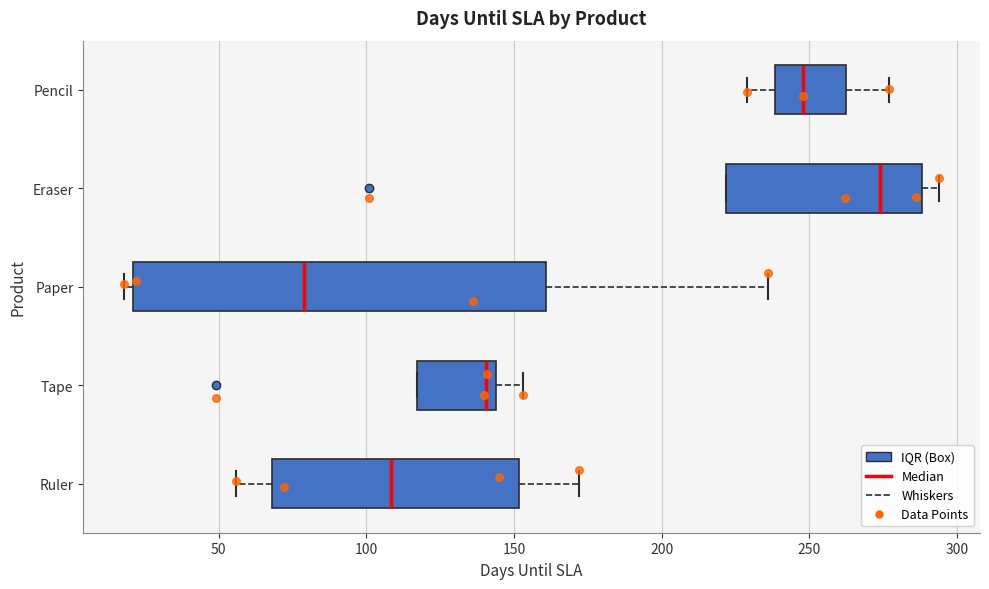

Where is the right edge of the box for Pencil on the x-axis? The values are not printed on the chart, so give them approximately, as read against the axis.

265